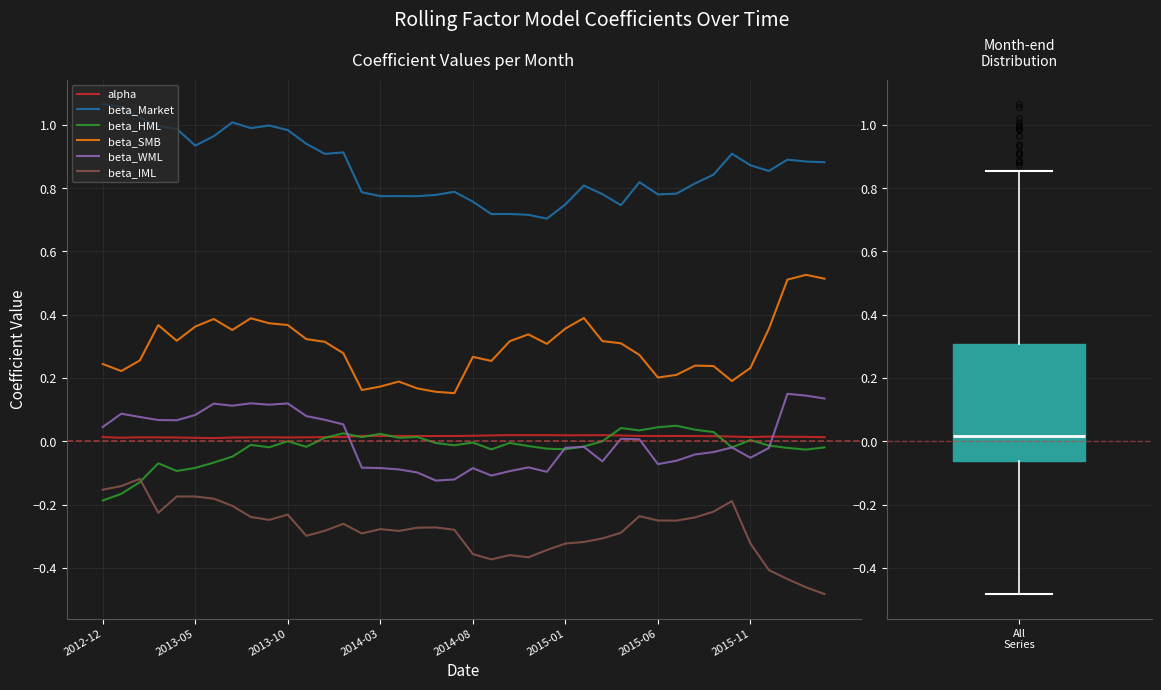

True or false: beta_Market and beta_HML cross at least once.

False